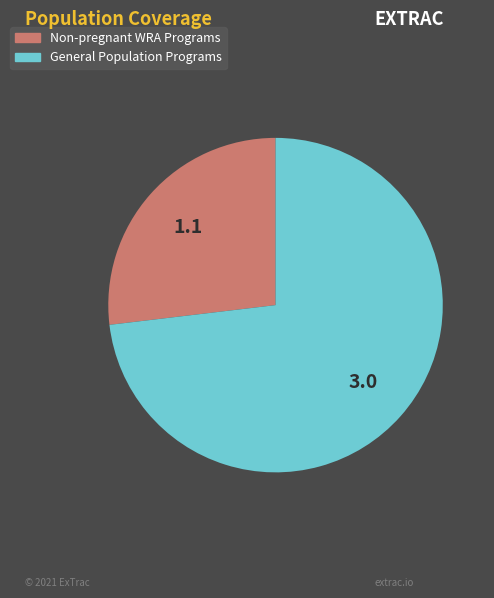

Does any single category account for the majority?

Yes